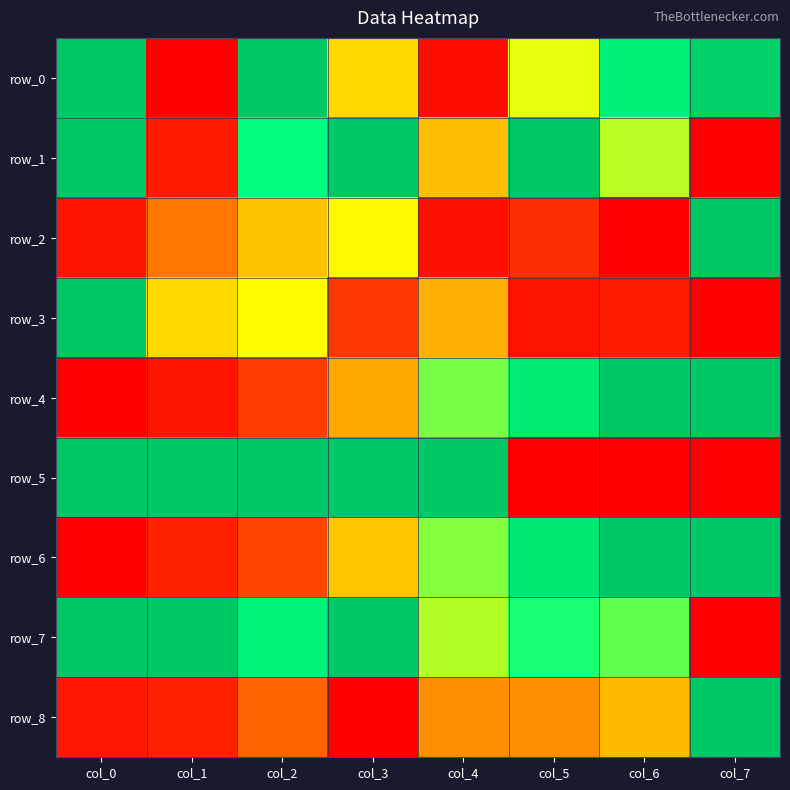

At which label does row_5 reach its peak?

col_4